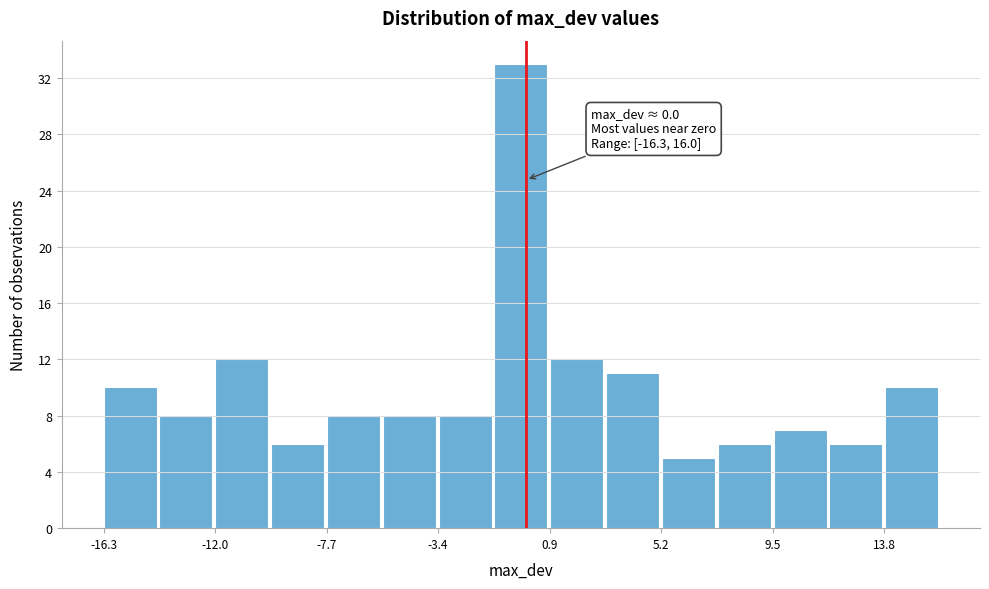

Over which range of the x-axis is the bar tallest?

-1.0 to 1.0